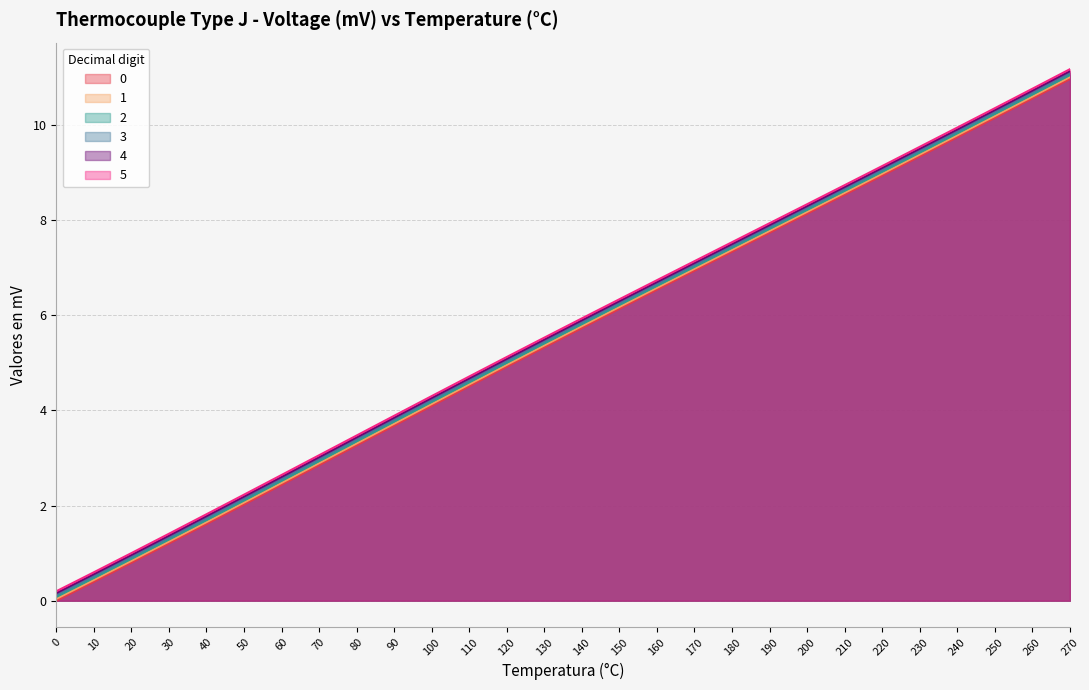

Reading left to right, transcribe all the data shown in this chart.

0: 0=0.0	10=0.4	20=0.8	30=1.2	40=1.6	50=2.0	60=2.4	70=2.9	80=3.3	90=3.7	100=4.1	110=4.5	120=4.9	130=5.3	140=5.7	150=6.1	160=6.5	170=6.9	180=7.3	190=7.7	200=8.1	210=8.5	220=8.9	230=9.3	240=9.7	250=10.2	260=10.6	270=11.0
1: 0=0.0	10=0.4	20=0.8	30=1.2	40=1.7	50=2.1	60=2.5	70=2.9	80=3.3	90=3.7	100=4.1	110=4.5	120=5.0	130=5.4	140=5.8	150=6.2	160=6.6	170=7.0	180=7.4	190=7.8	200=8.2	210=8.6	220=9.0	230=9.4	240=9.8	250=10.2	260=10.6	270=11.0
2: 0=0.1	10=0.5	20=0.9	30=1.3	40=1.7	50=2.1	60=2.5	70=2.9	80=3.3	90=3.8	100=4.2	110=4.6	120=5.0	130=5.4	140=5.8	150=6.2	160=6.6	170=7.0	180=7.4	190=7.8	200=8.2	210=8.6	220=9.0	230=9.4	240=9.8	250=10.2	260=10.6	270=11.1
3: 0=0.1	10=0.5	20=0.9	30=1.3	40=1.7	50=2.1	60=2.6	70=3.0	80=3.4	90=3.8	100=4.2	110=4.6	120=5.0	130=5.5	140=5.9	150=6.3	160=6.7	170=7.1	180=7.5	190=7.9	200=8.3	210=8.7	220=9.1	230=9.5	240=9.9	250=10.3	260=10.7	270=11.1
4: 0=0.2	10=0.6	20=1.0	30=1.4	40=1.8	50=2.2	60=2.6	70=3.0	80=3.4	90=3.8	100=4.3	110=4.7	120=5.1	130=5.5	140=5.9	150=6.3	160=6.7	170=7.1	180=7.5	190=7.9	200=8.3	210=8.7	220=9.1	230=9.5	240=9.9	250=10.3	260=10.7	270=11.1
5: 0=0.2	10=0.6	20=1.0	30=1.4	40=1.8	50=2.2	60=2.6	70=3.1	80=3.5	90=3.9	100=4.3	110=4.7	120=5.1	130=5.5	140=5.9	150=6.3	160=6.7	170=7.1	180=7.5	190=7.9	200=8.3	210=8.7	220=9.1	230=9.5	240=9.9	250=10.4	260=10.8	270=11.2